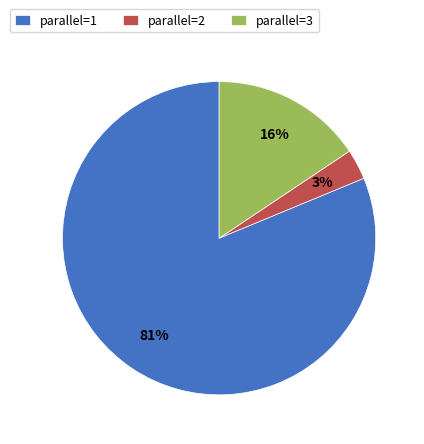

How many segments does this pie chart have?

3